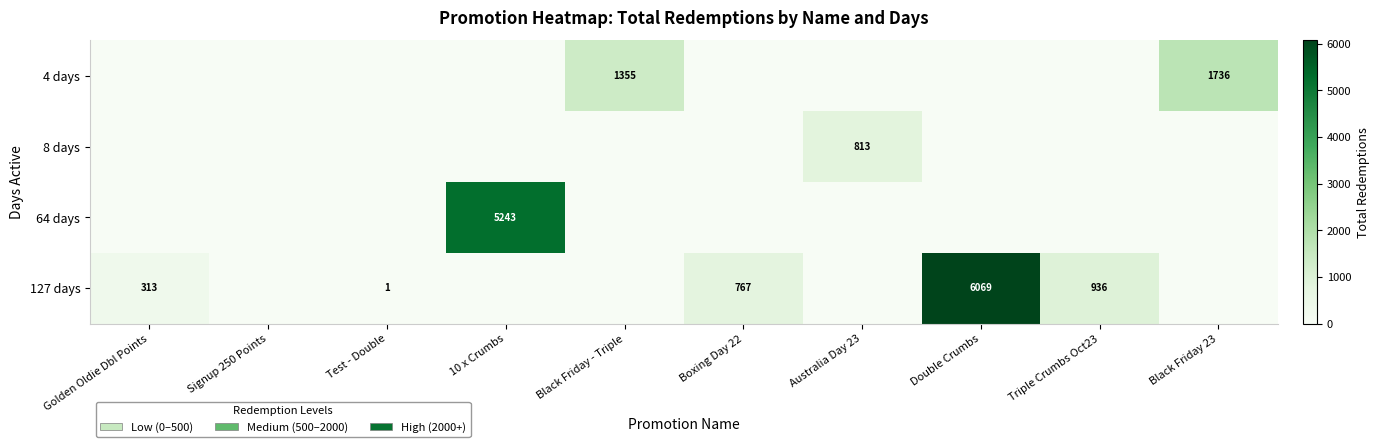

Reading right to left, what are all the values shown in this chart?

row_0: 1736	0	0	0	0	1355	0	0	0	0
row_1: 0	0	0	813	0	0	0	0	0	0
row_2: 0	0	0	0	0	0	5243	0	0	0
row_3: 0	936	6069	0	767	0	0	1	0	313